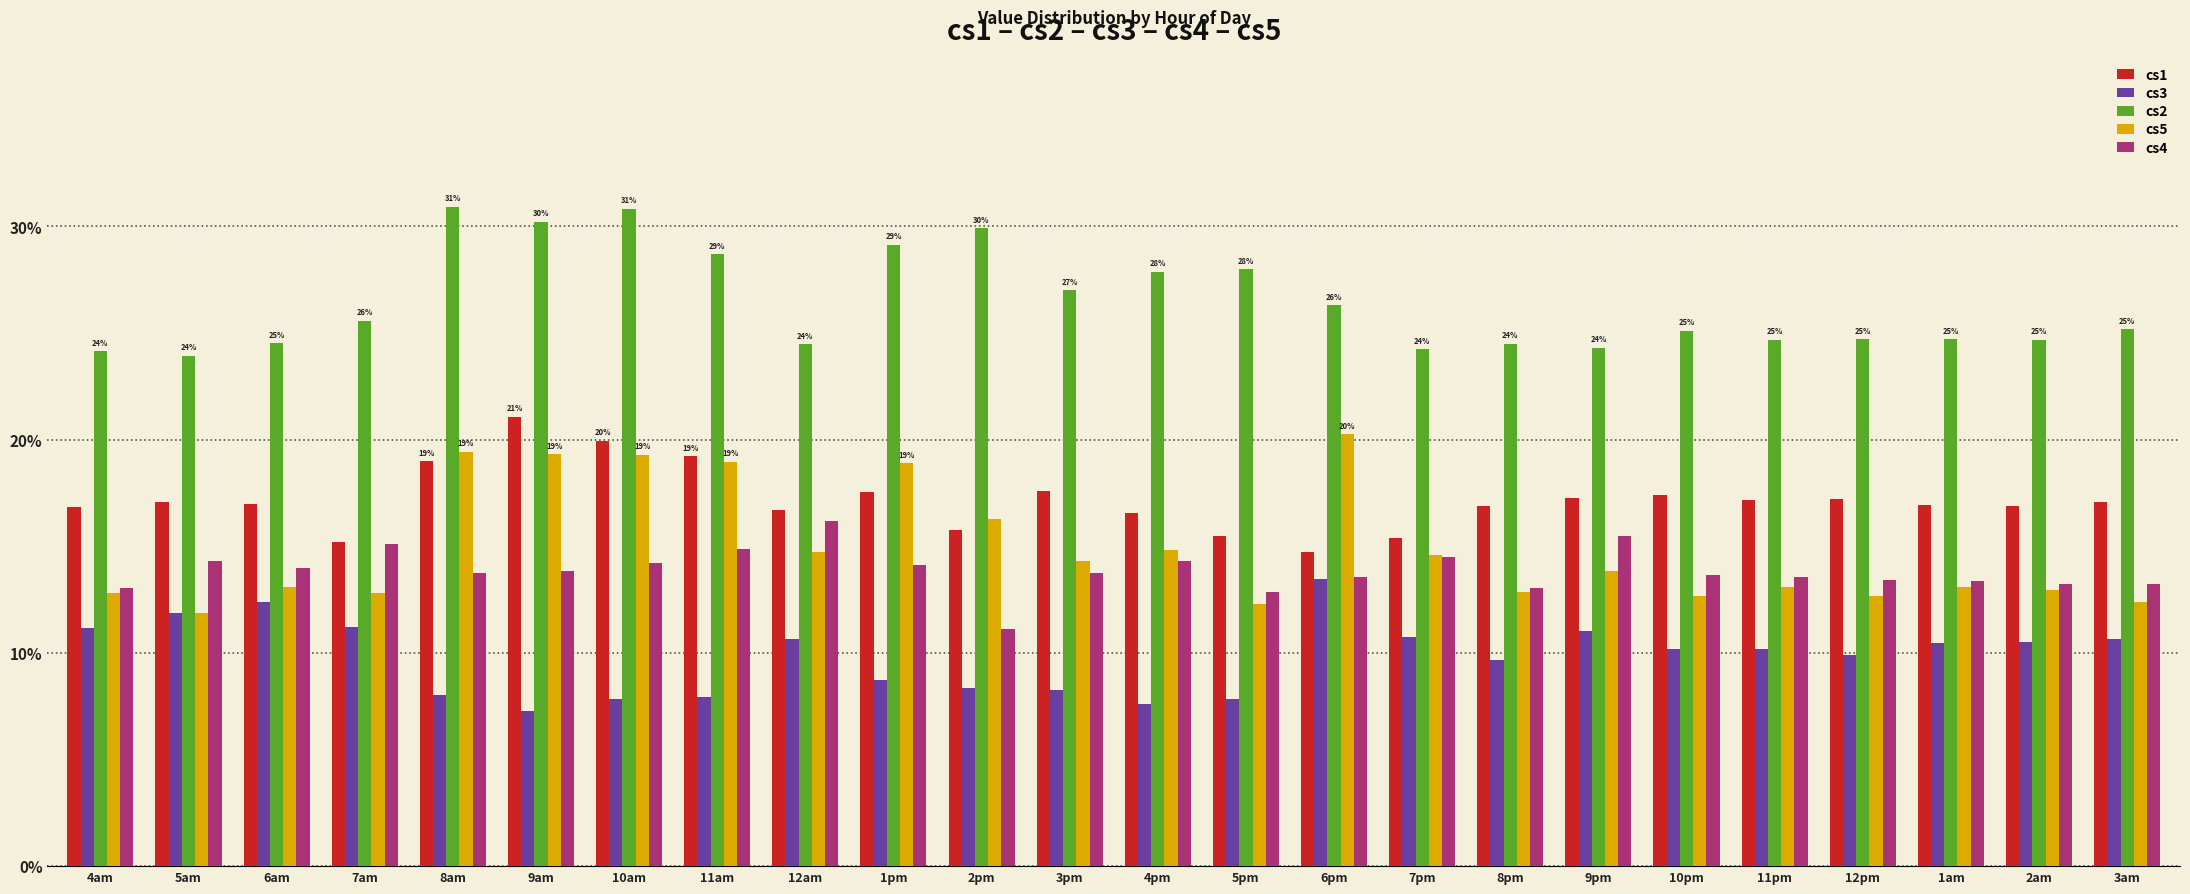

What are all the series names shown in the legend?

cs1, cs3, cs2, cs5, cs4